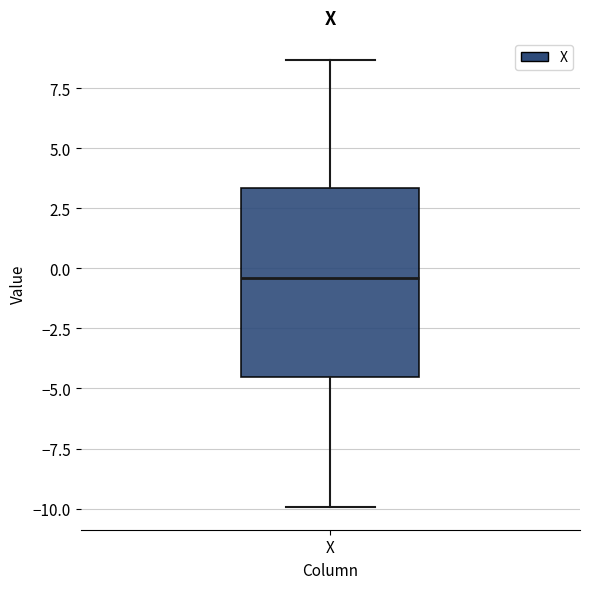

Read this box plot against the y-axis: the position of the median line, the range covered by the box, and the ends of both whiskers. The values are not printed on the chart, so give them approximately, as read against the axis.

median -0.5, box -4.5 to 3.5, whiskers -10.0 to 8.5